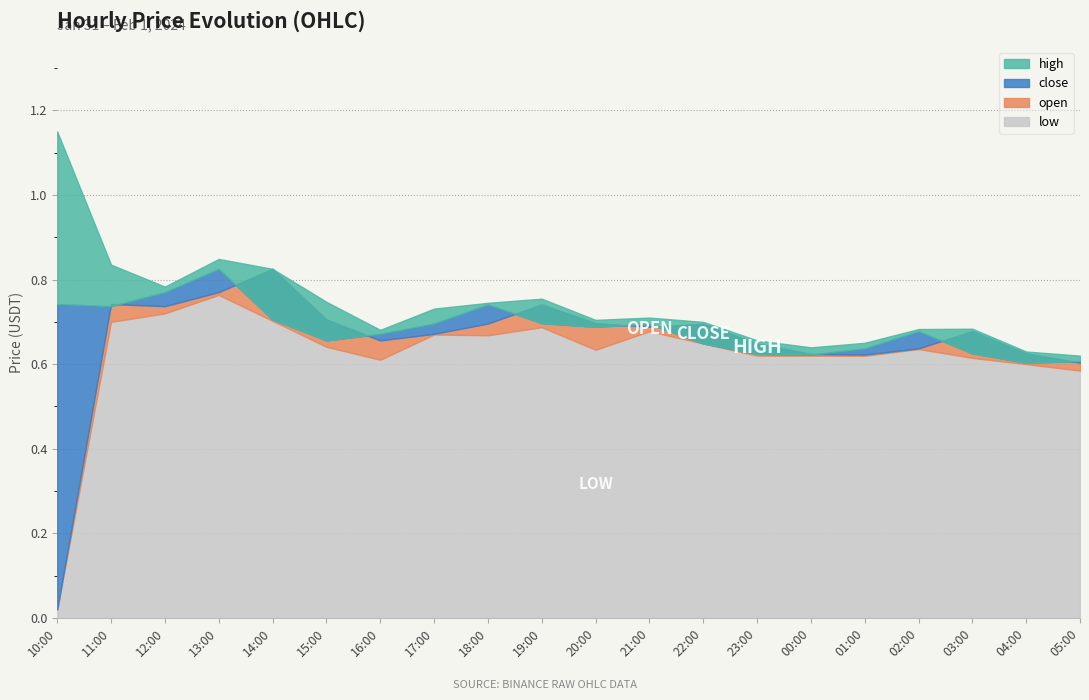

What is the sum of all high values?

14.8